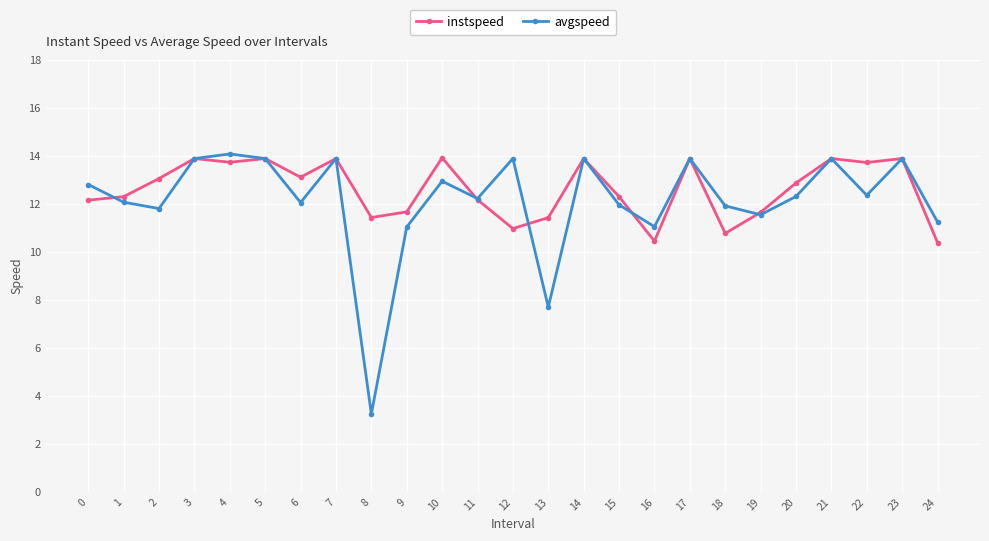

List the series in order of their overall mean, lowest first.

avgspeed, instspeed